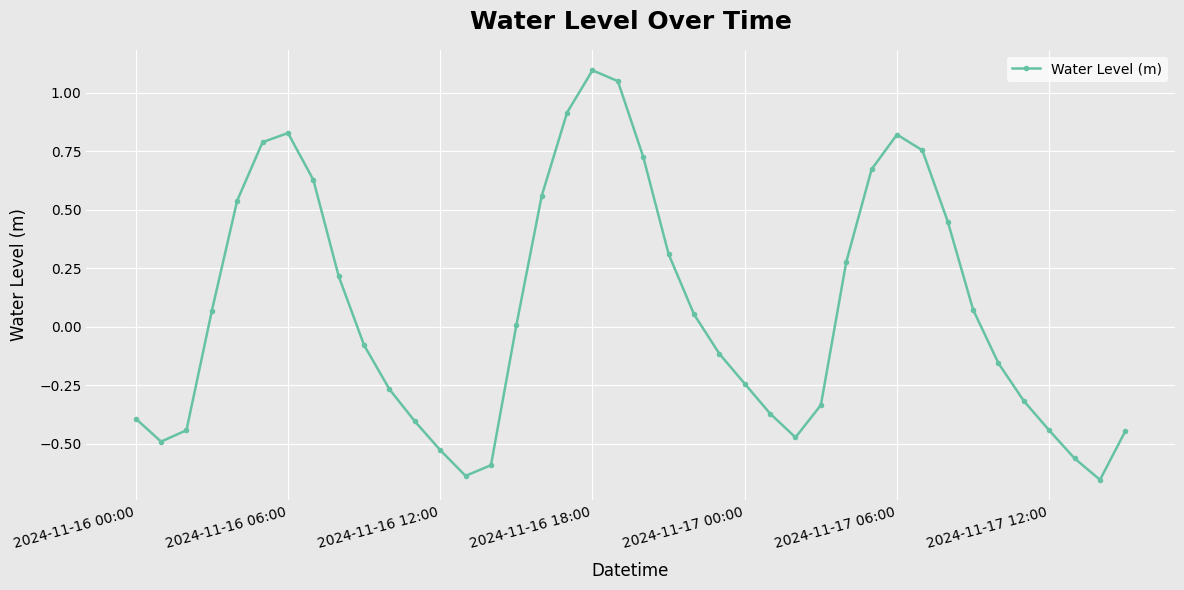

What is the sum of all values?

2.9